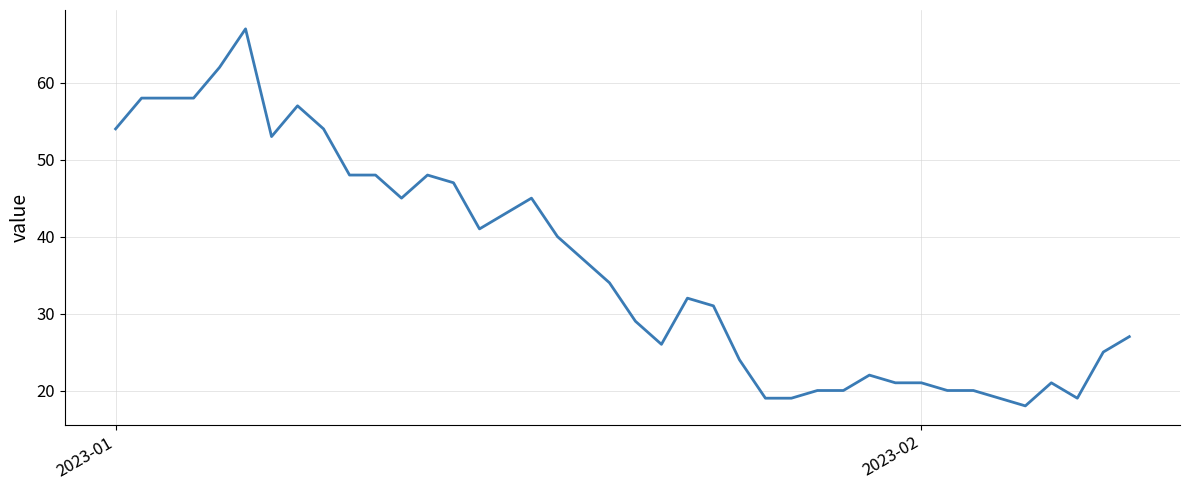

What is the maximum value shown in the chart?

67